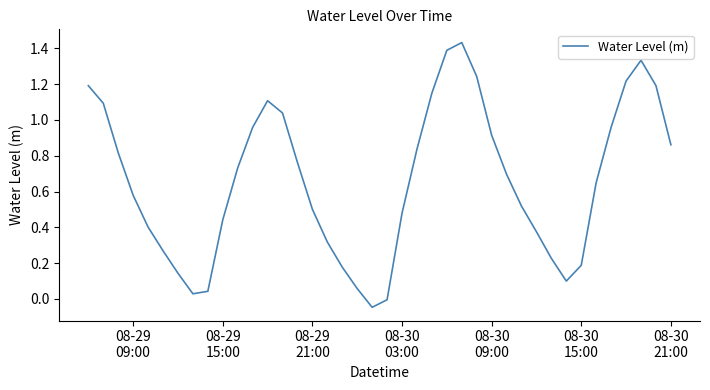

What is the difference between the maximum and minimum values?

1.5